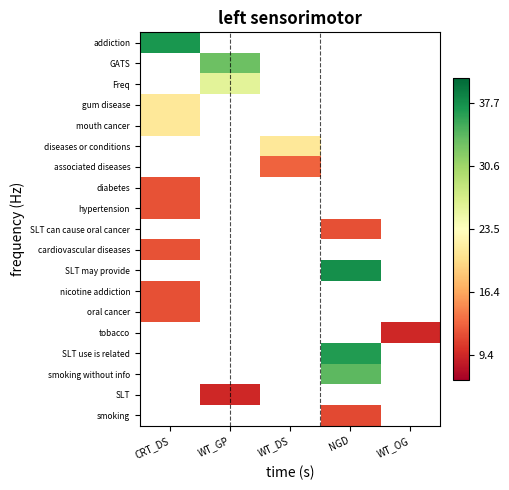

Which series has the largest range (max minus min)?

addiction